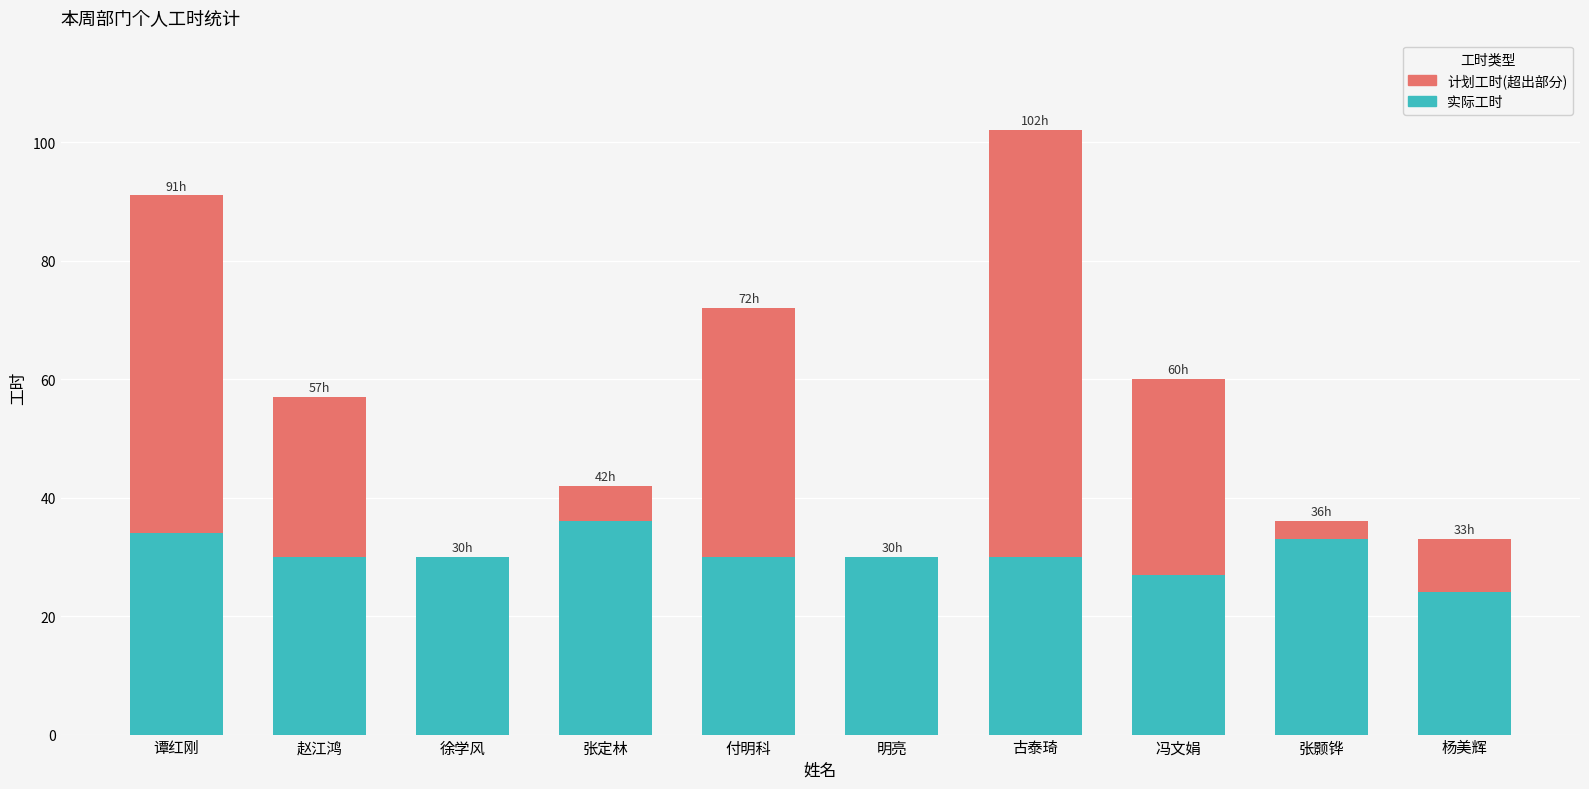

What is the total value across all series at 张定林?

42